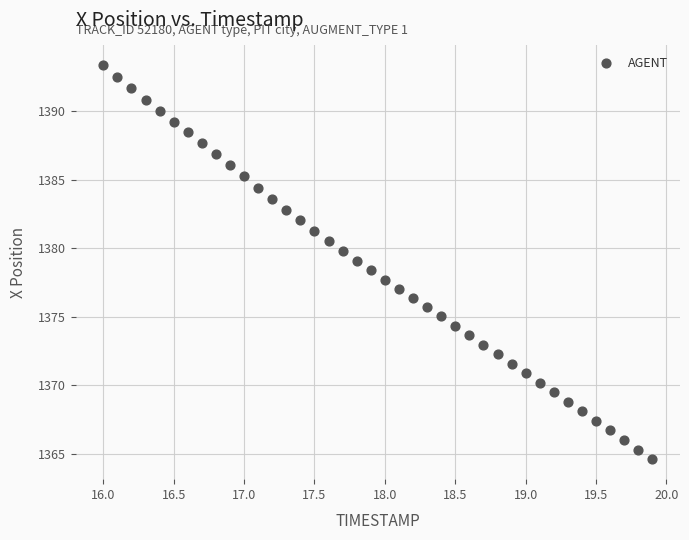

What is the range of Y values (max minus min)?

28.8